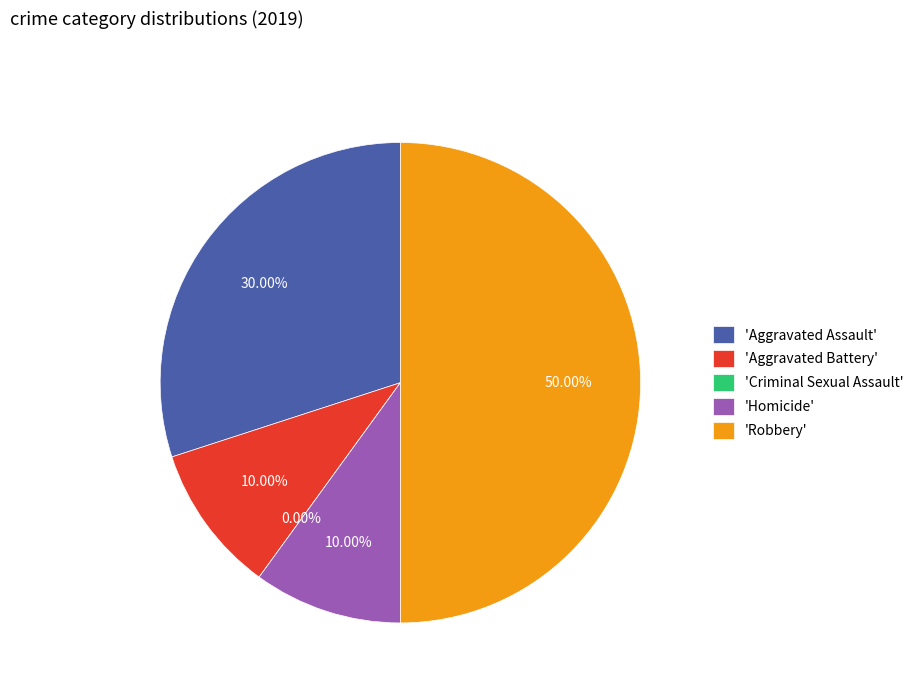

True or false: Aggravated Battery accounts for 3% of the total.

False